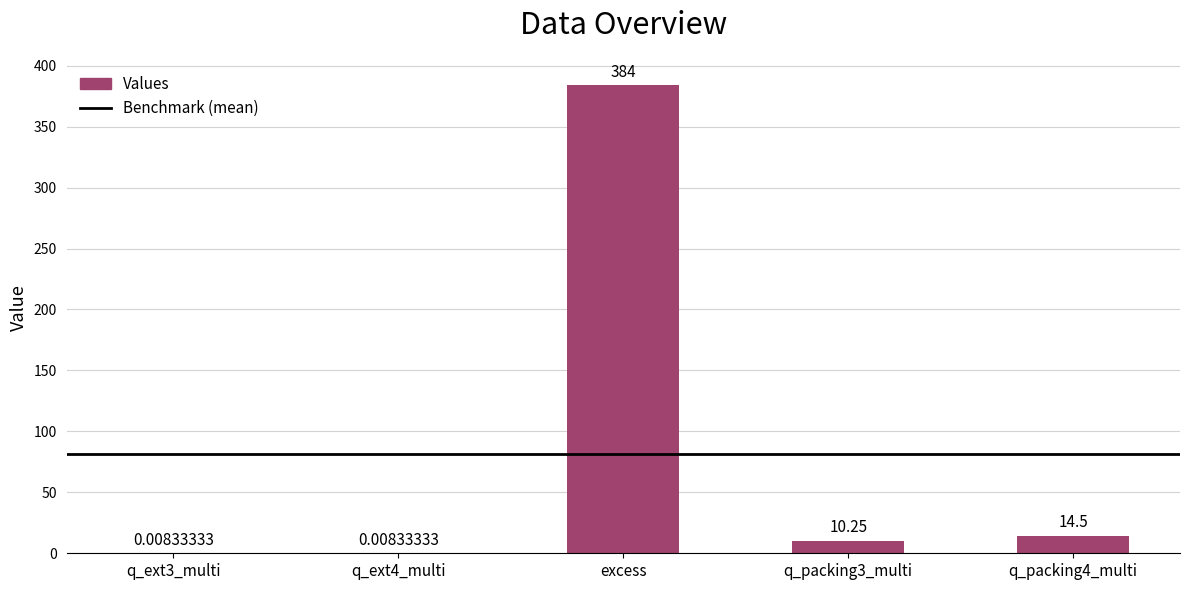

Which has a higher value, q_packing3_multi or excess?

excess